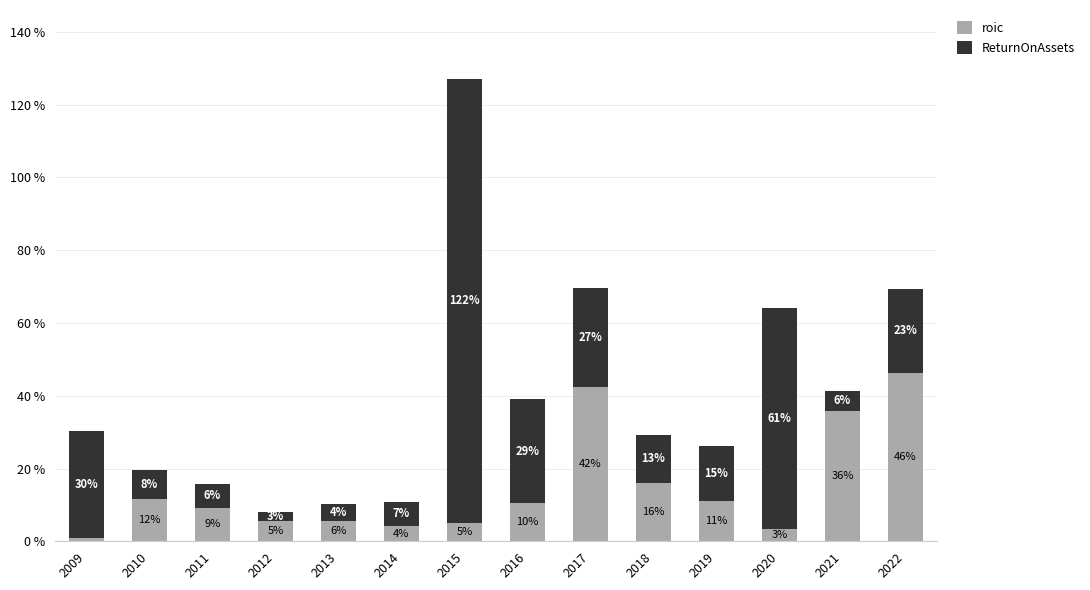

The roic series shows 2.0 at 2015. True or false?

False